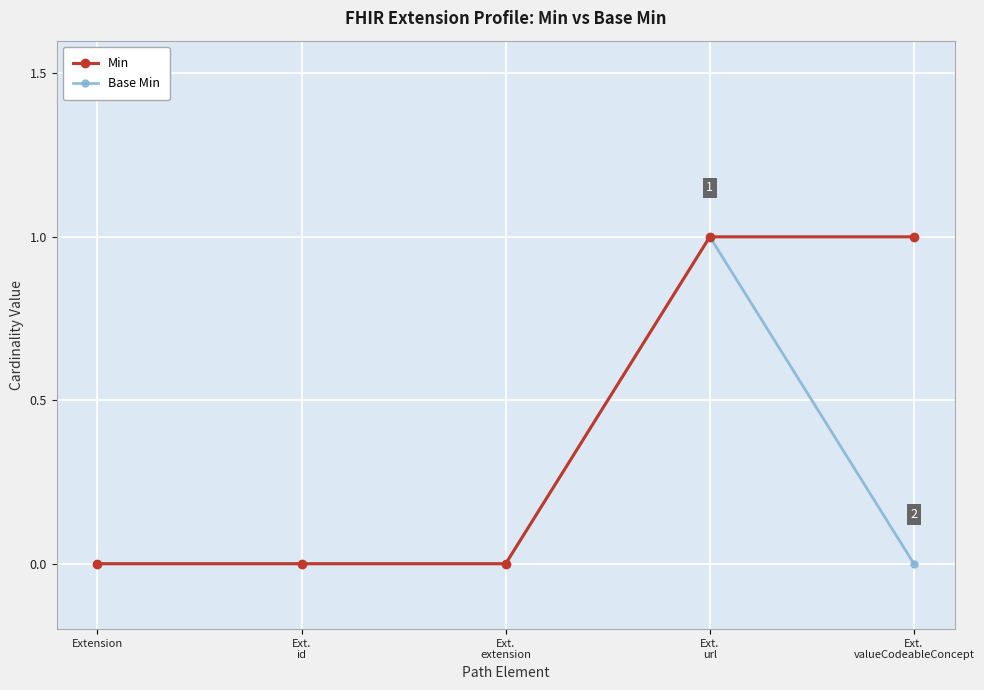

What is the sum of all Base Min values?

1